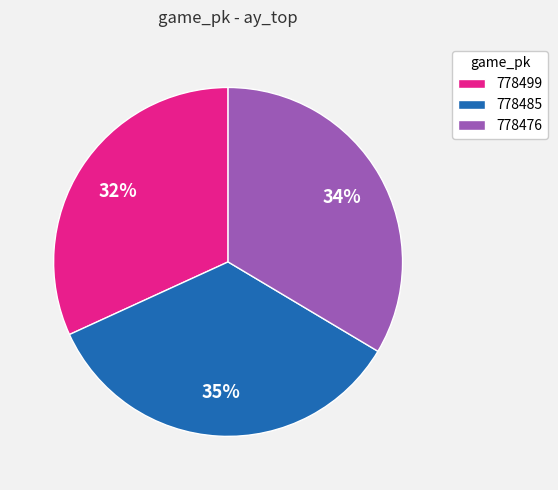

How many segments does this pie chart have?

3